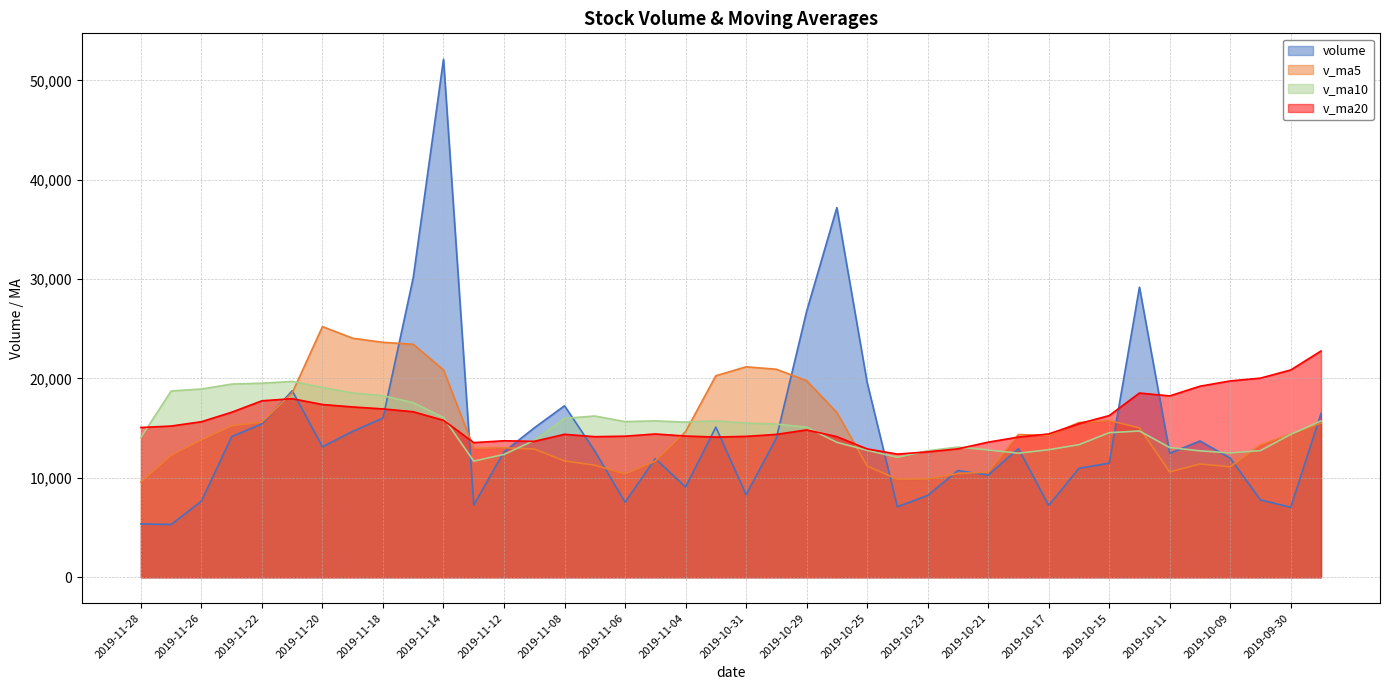

The value of v_ma10 at 2019-11-21 is 33683.4. True or false?

False